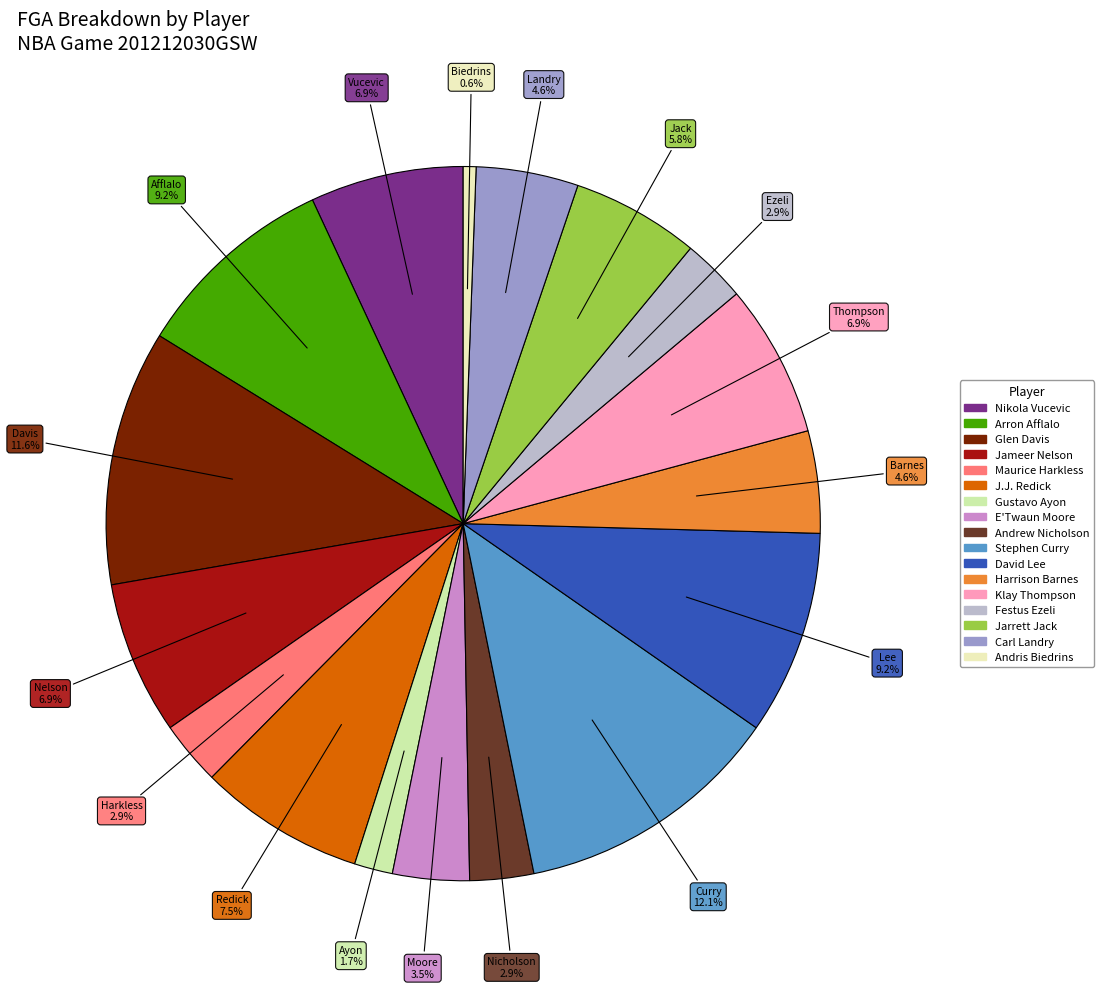

Rank the categories by value from lowest to highest.

Andris Biedrins, Gustavo Ayon, Maurice Harkless, Andrew Nicholson, Festus Ezeli, E'Twaun Moore, Harrison Barnes, Carl Landry, Jarrett Jack, Nikola Vucevic, Jameer Nelson, Klay Thompson, J.J. Redick, Arron Afflalo, David Lee, Glen Davis, Stephen Curry